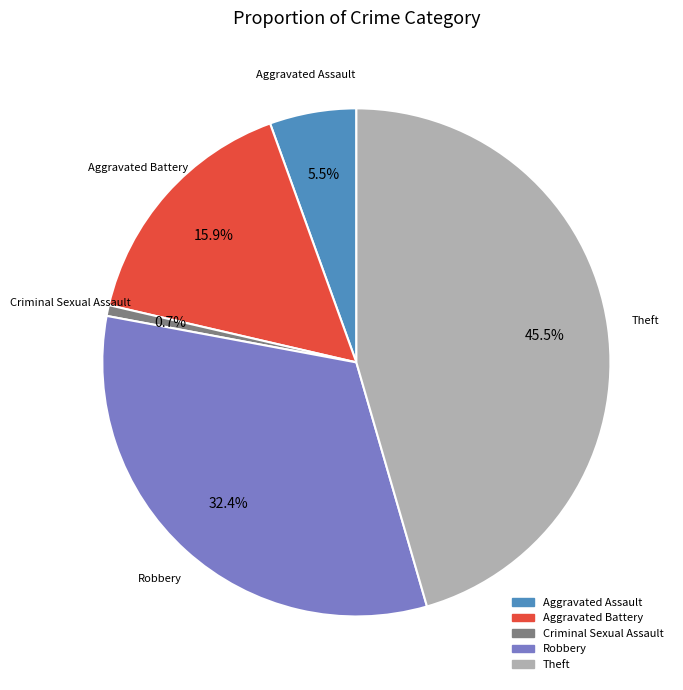

What is the smallest slice in the pie chart?

Criminal Sexual Assault